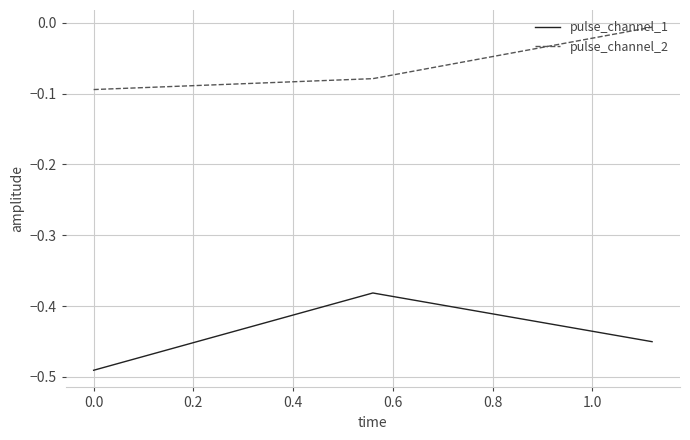

Rank the series by their average value, from highest to lowest.

pulse_channel_2, pulse_channel_1